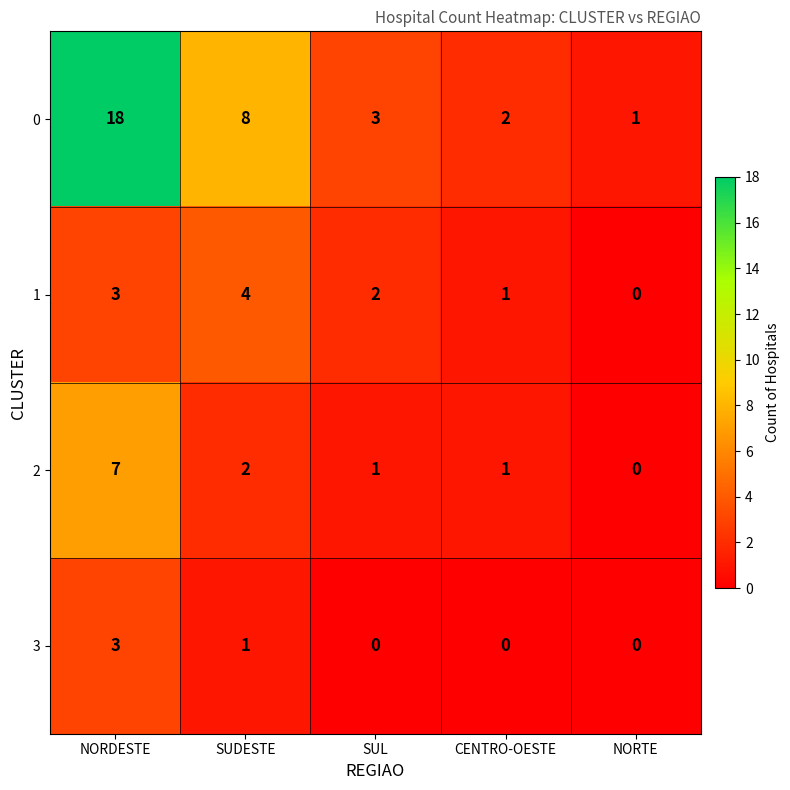

Which series changed the most between NORDESTE and SUL?

0